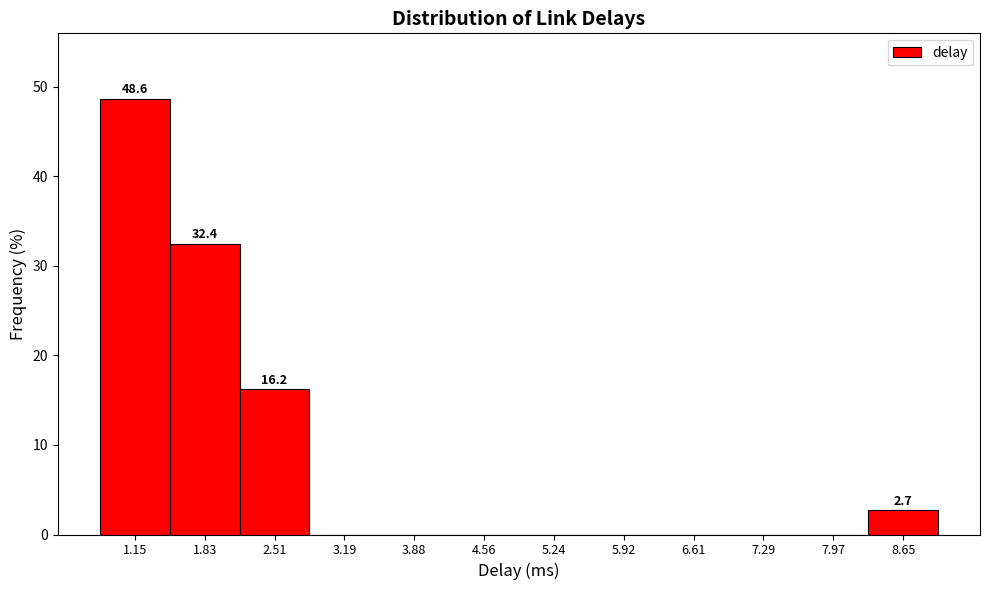

Over which range of the x-axis is the bar tallest?

0.8 to 1.5